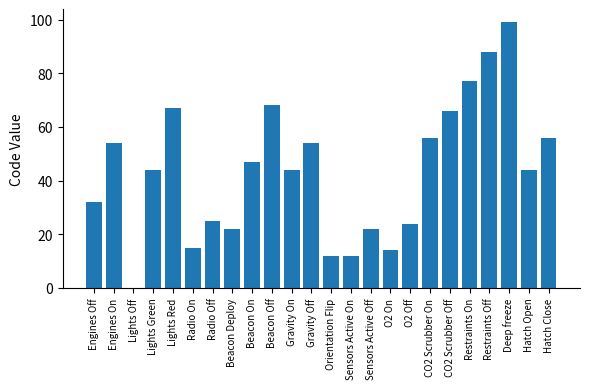

Is it true that the value at Sensors Active On is 20?

False